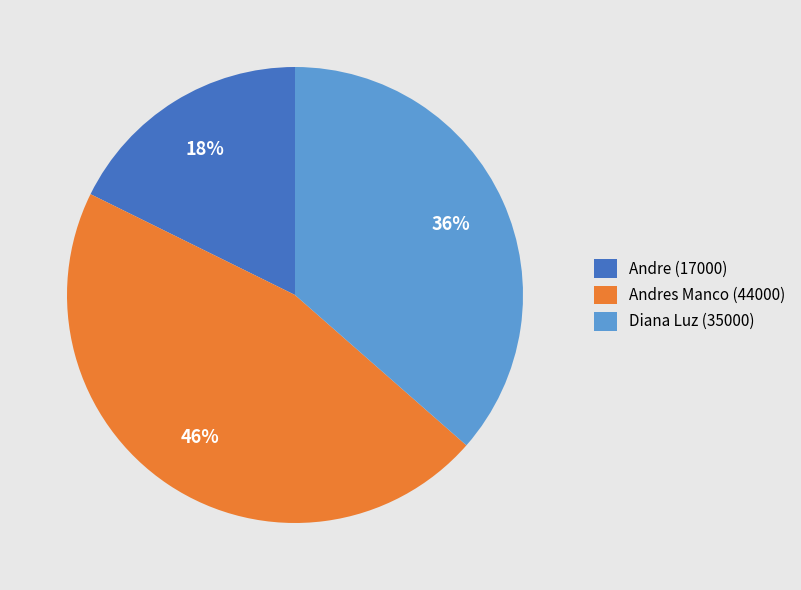

Count the number of slices in the pie.

3